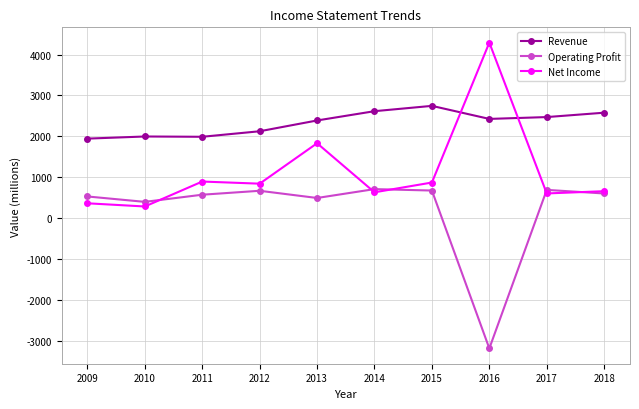

Between which two adjacent categories do Net Income and Revenue first intersect?

2015 and 2016